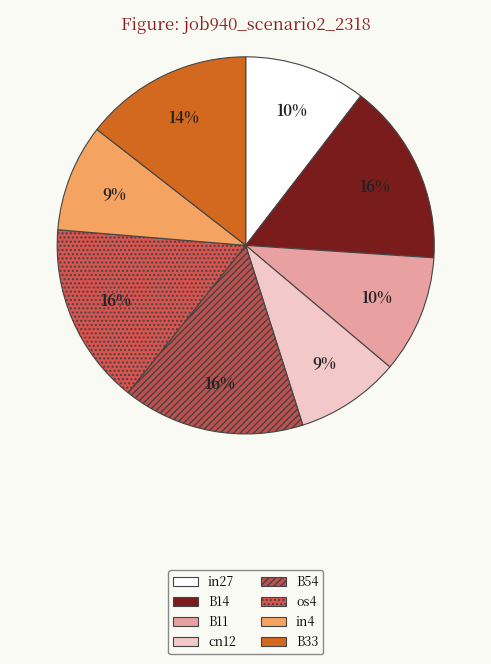

Which slice is the largest?

B14